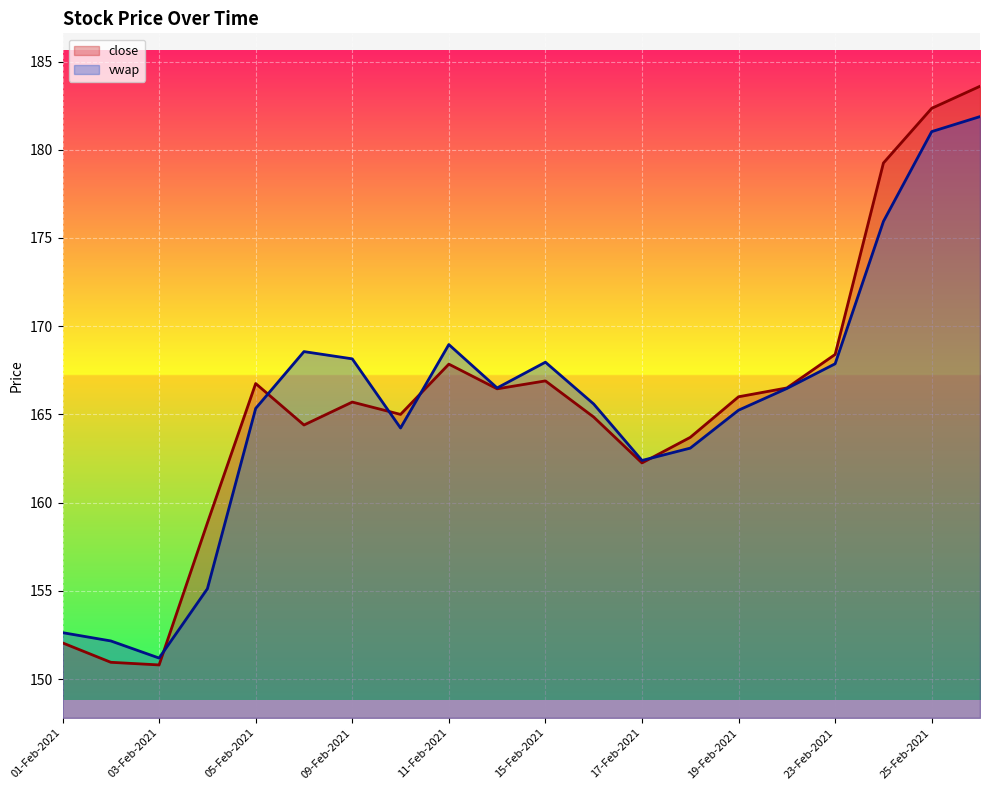

What is the spread (max minus min) of values at 15-Feb-2021?

1.1